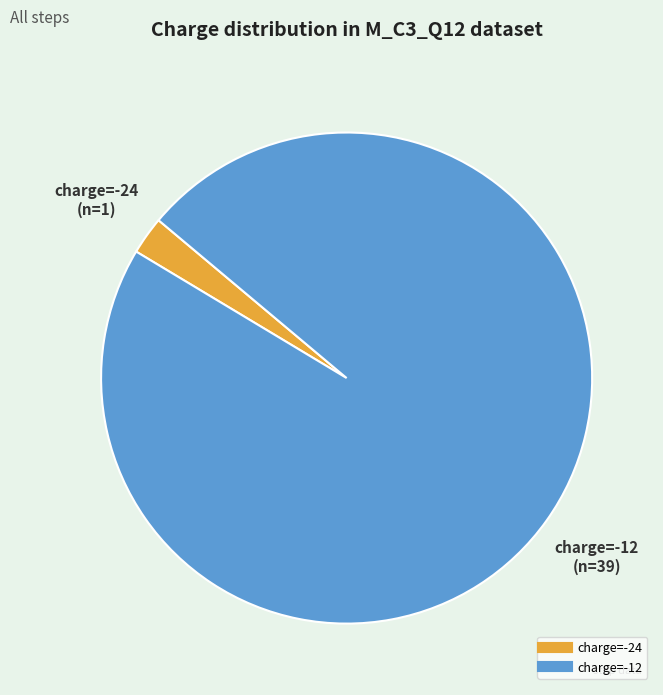

Is there any slice that represents more than half of the pie?

Yes